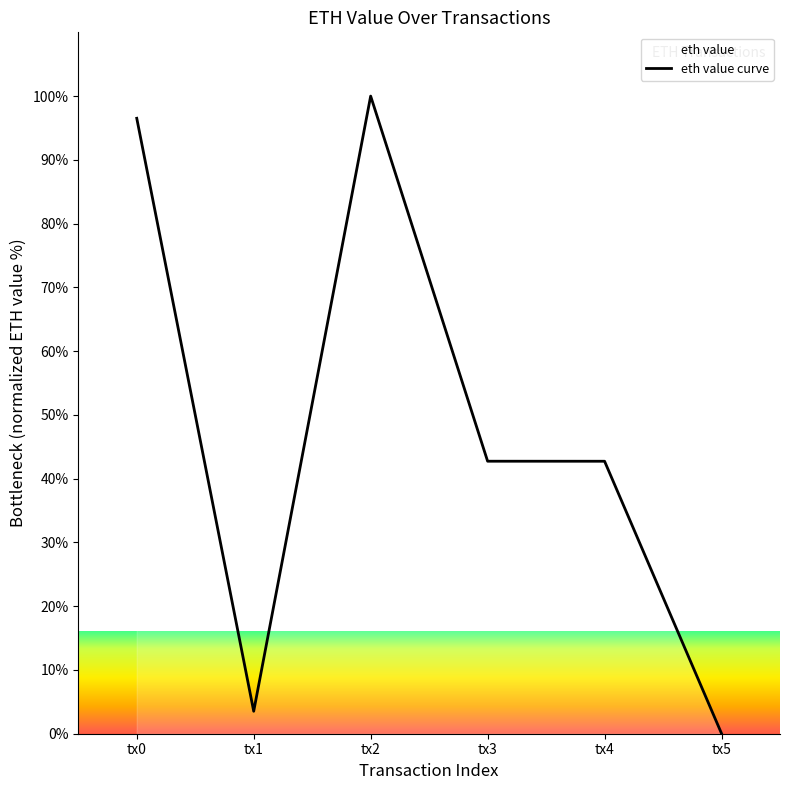

True or false: the data shows 69.9 at tx4.

False